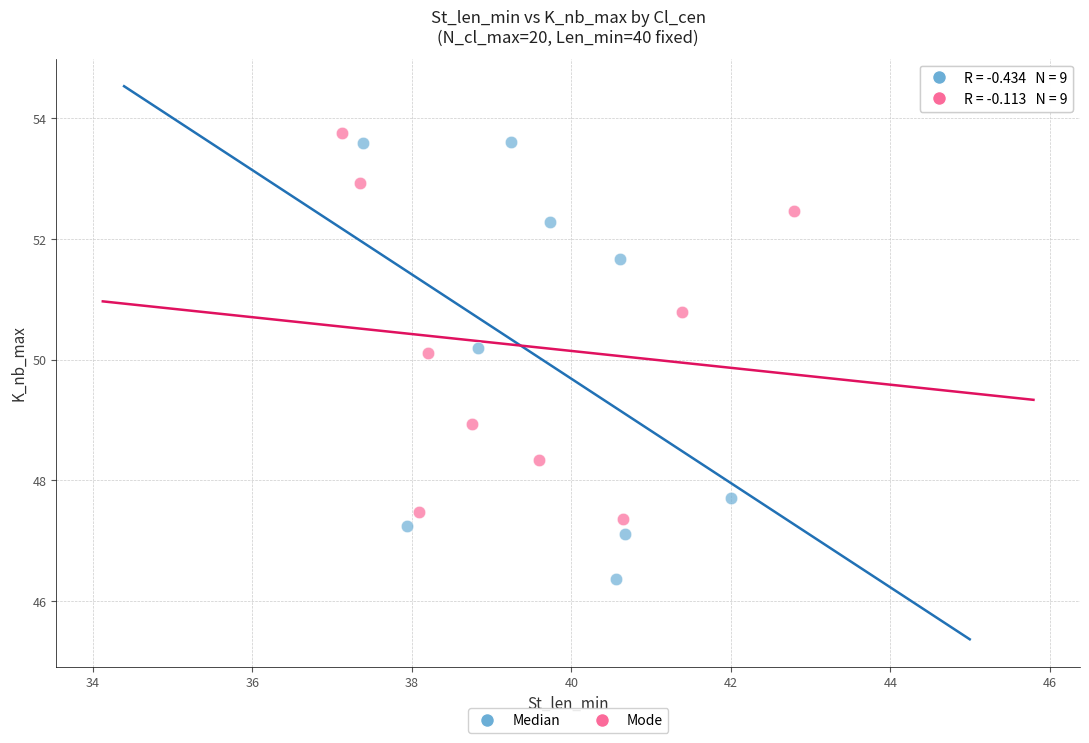

Which series contains the lowest Y value?

Median